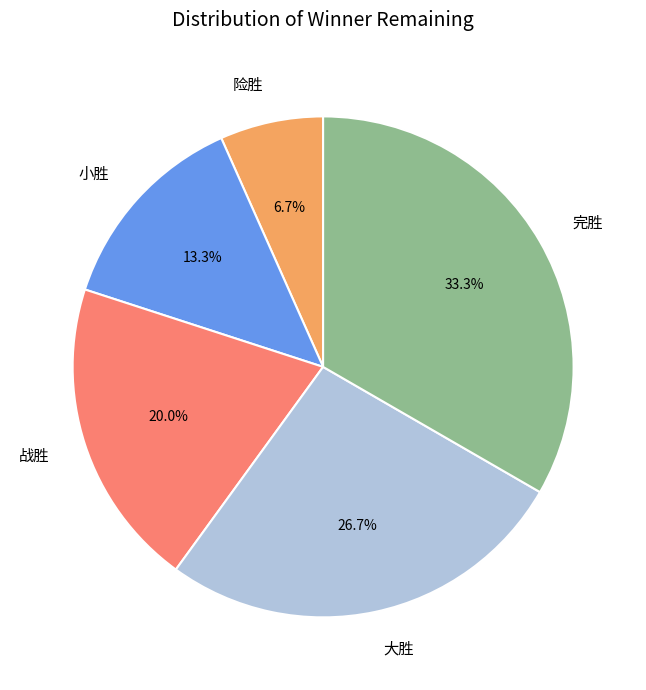

To the nearest percent, what is the difference between the 大胜 and 险胜 slice percentages?

20%